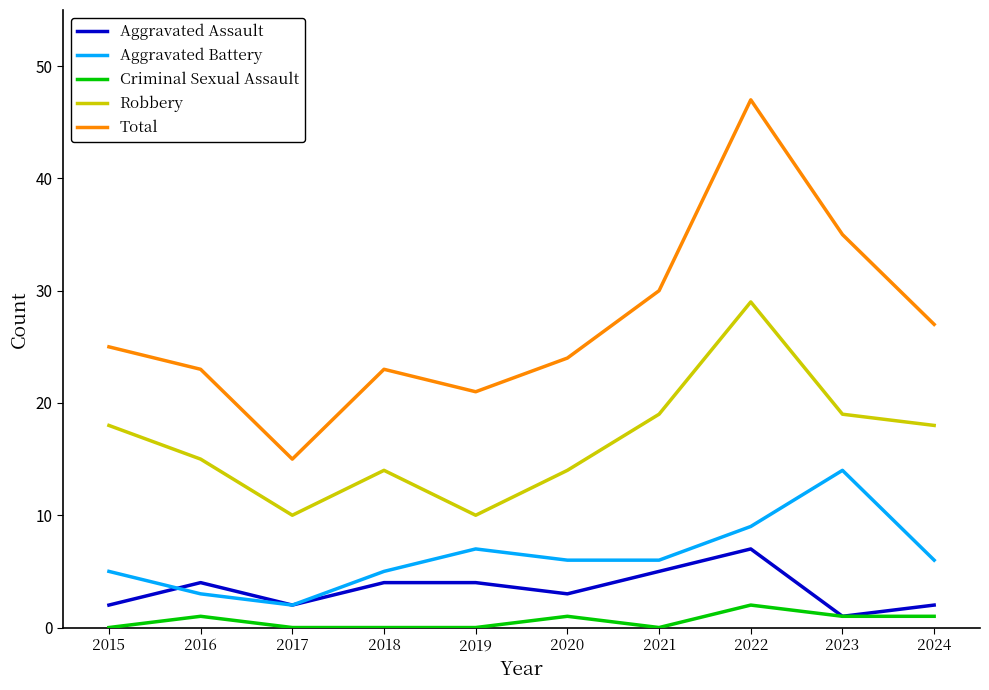

Reading left to right, transcribe all the data shown in this chart.

Aggravated Assault: 2	4	2	4	4	3	5	7	1	2
Aggravated Battery: 5	3	2	5	7	6	6	9	14	6
Criminal Sexual Assault: 0	1	0	0	0	1	0	2	1	1
Robbery: 18	15	10	14	10	14	19	29	19	18
Total: 25	23	15	23	21	24	30	47	35	27